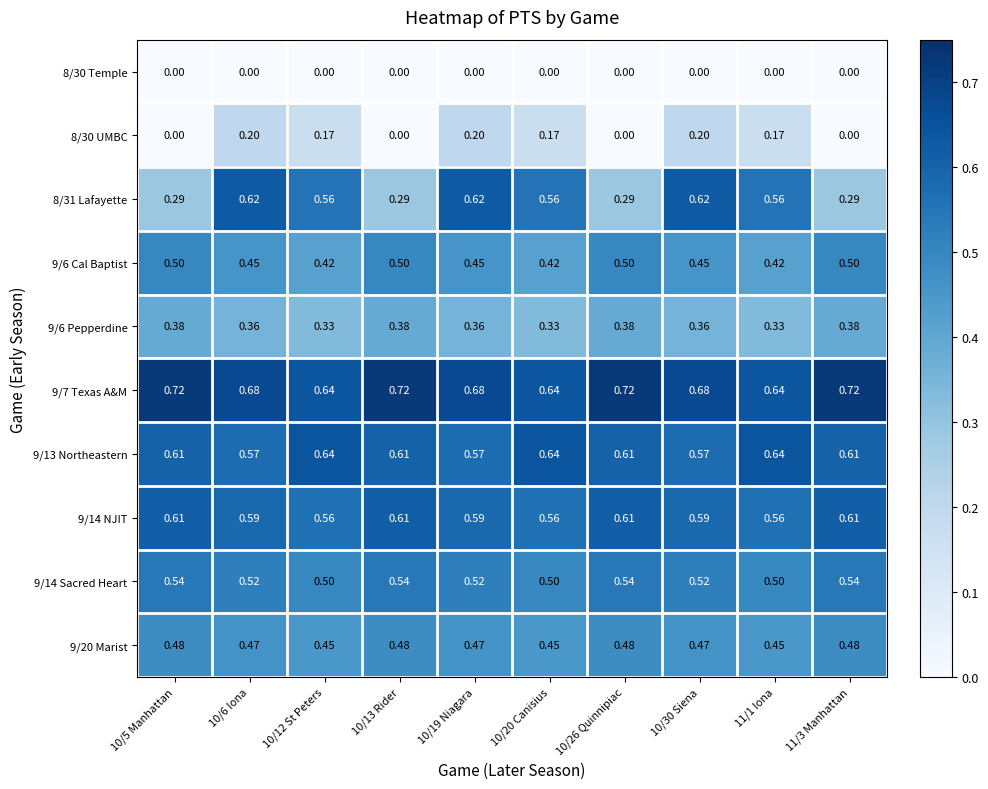

Is the value of 9/6 Pepperdine at 10/5 Manhattan greater than the value of 9/6 Cal Baptist at 10/26 Quinnipiac?

No